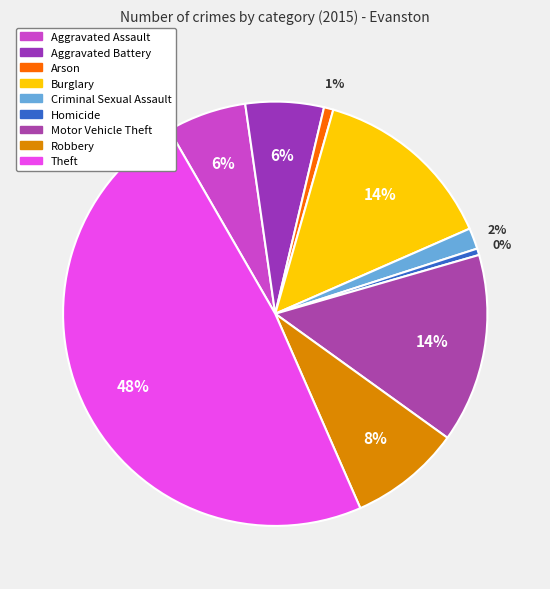

Is the sum of Homicide and Motor Vehicle Theft greater than half?

No